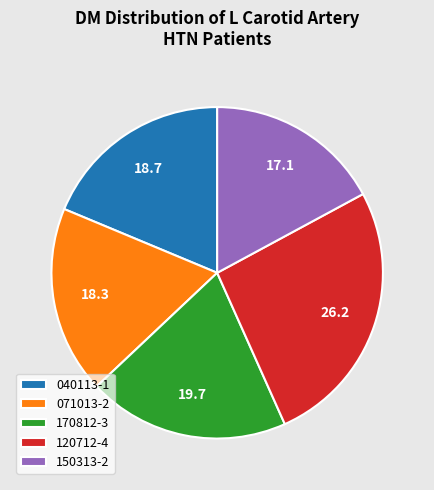

Combined, do 120712-4 and 150313-2 account for over 50%?

No